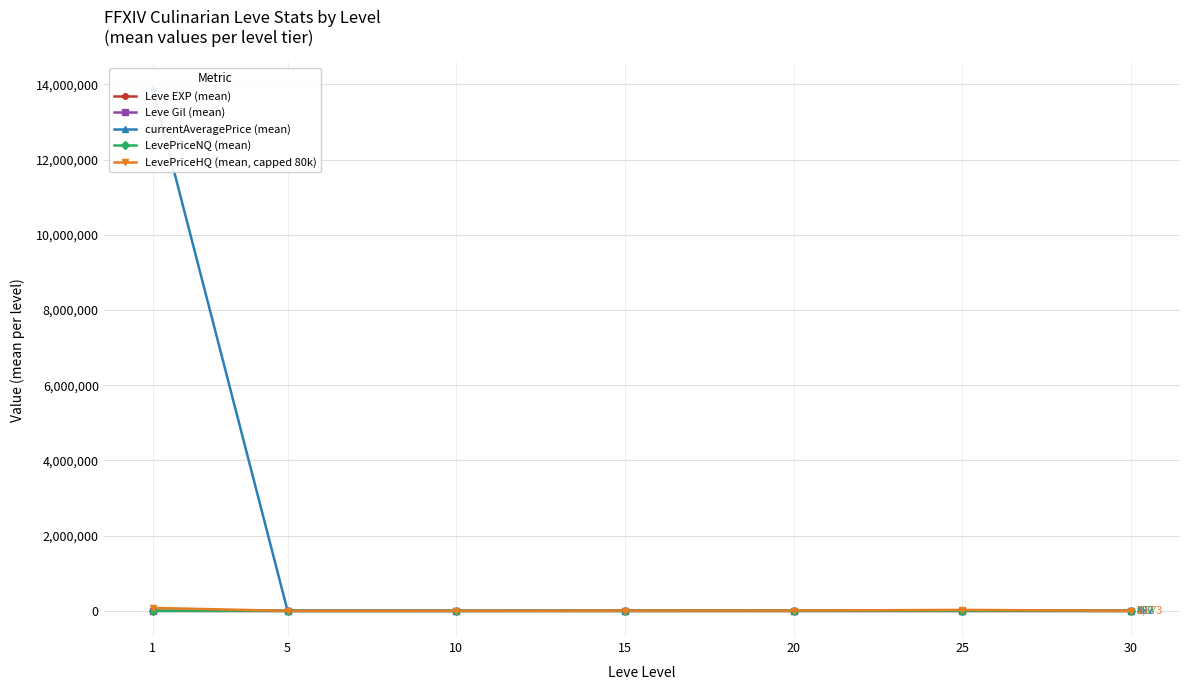

True or false: Leve Gil (mean) and LevePriceHQ (mean, capped 80k) intersect in this chart.

False